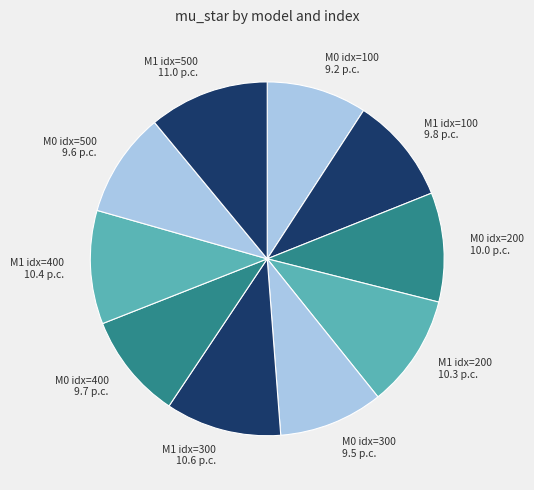

Is there a majority slice in this chart?

No